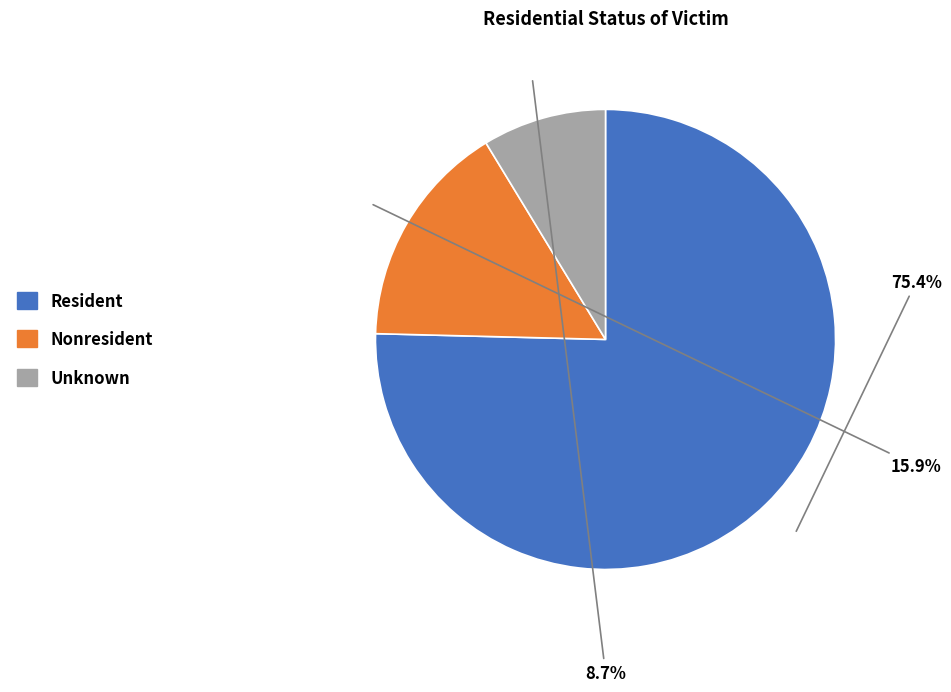

To the nearest percent, what is the average slice percentage?

33%